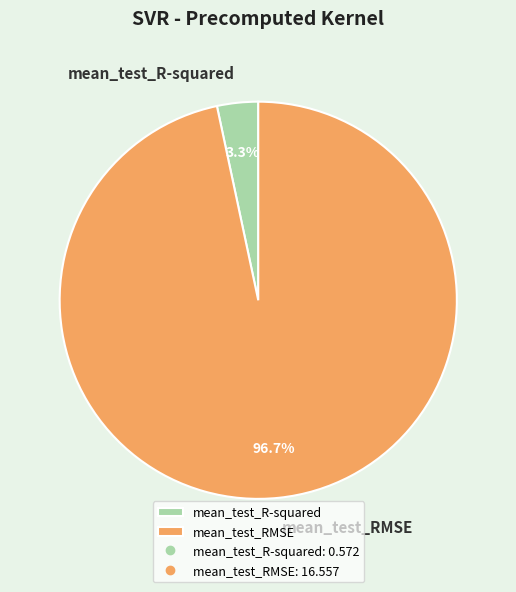

Rank the categories by value from highest to lowest.

mean_test_RMSE, mean_test_R-squared